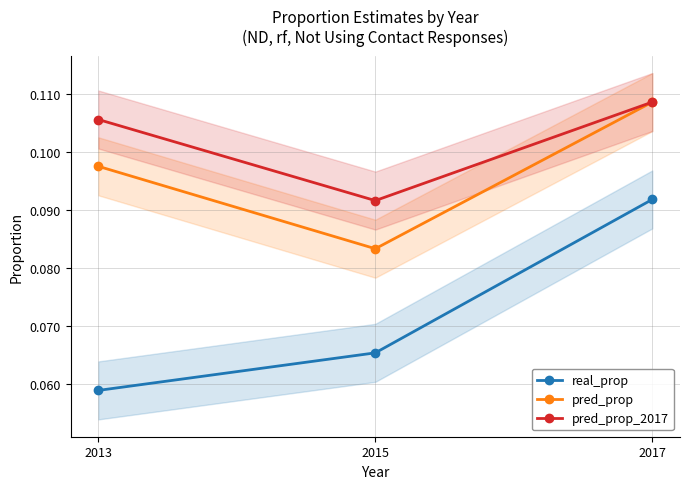

Reading left to right, what are all the values shown in this chart?

real_prop: 2013=0.1	2015=0.1	2017=0.1
pred_prop: 2013=0.1	2015=0.1	2017=0.1
pred_prop_2017: 2013=0.1	2015=0.1	2017=0.1